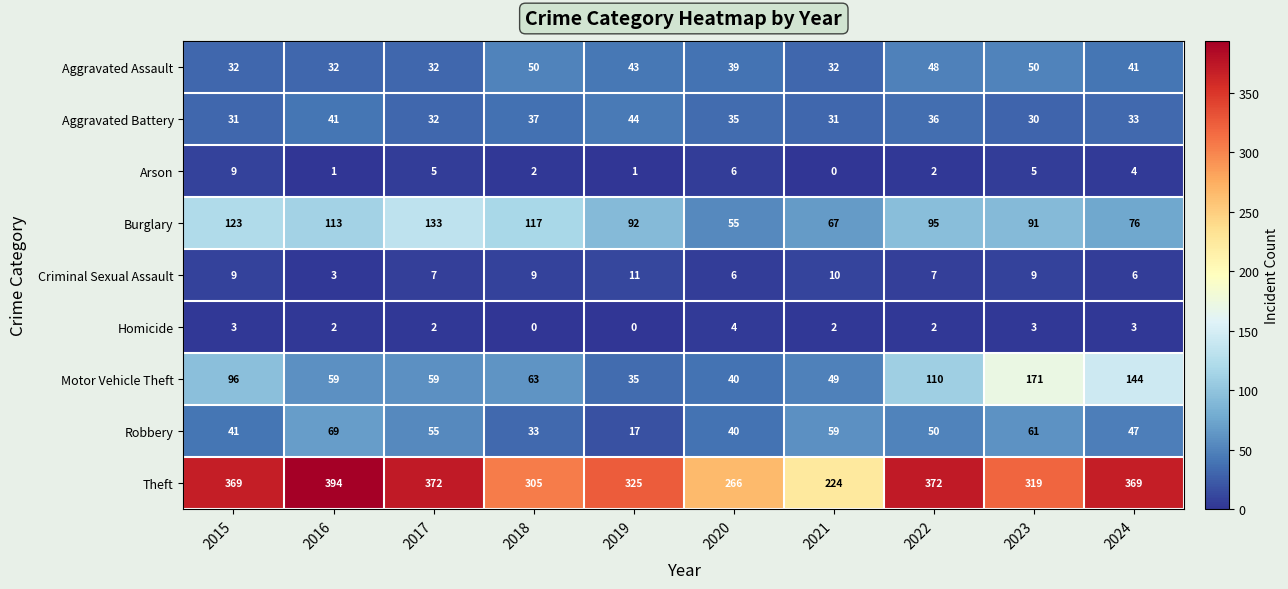

Which series has the widest spread of values?

Theft